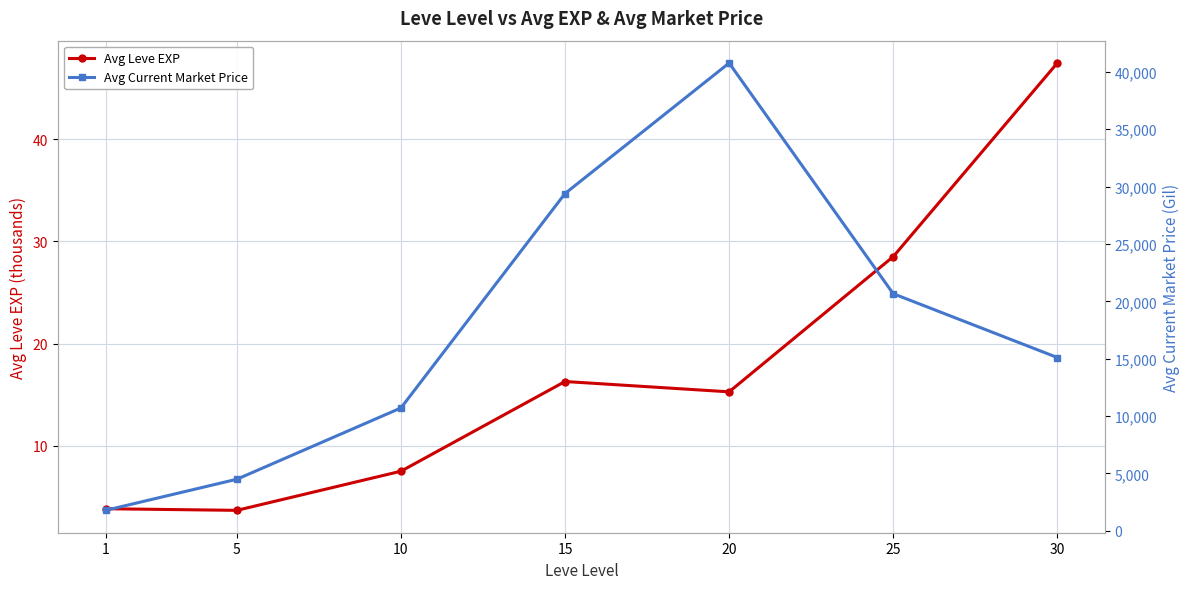

What is the smallest value displayed?

3.7